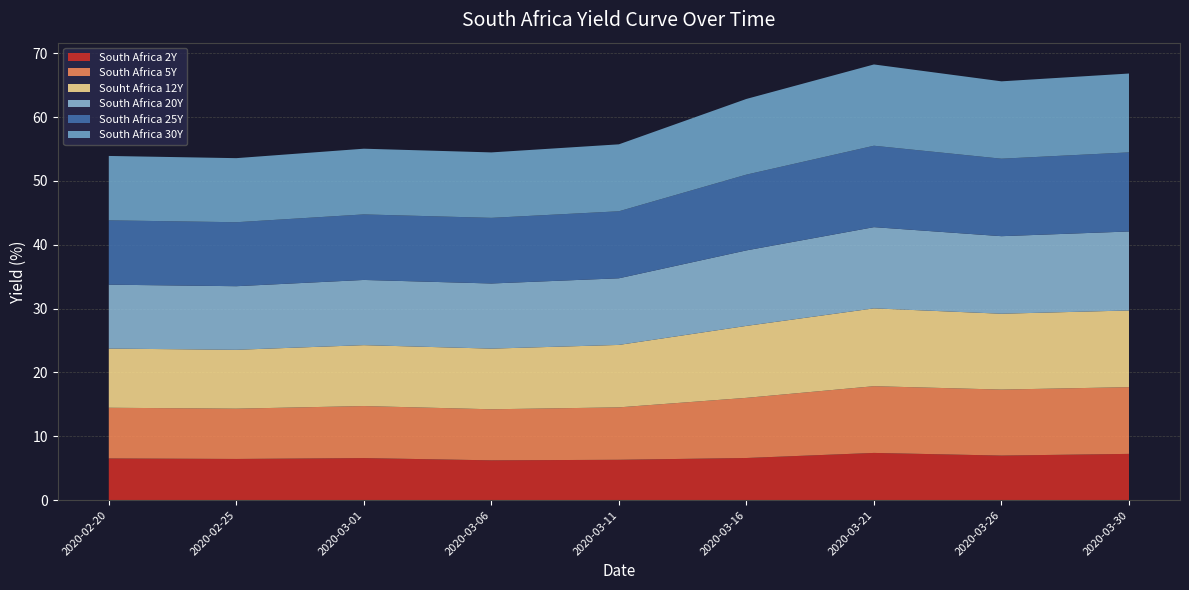

Reading left to right, transcribe all the data shown in this chart.

South Africa 2Y: 2020-02-20=6.5	2020-02-25=6.5	2020-03-01=6.6	2020-03-06=6.2	2020-03-11=6.3	2020-03-16=6.6	2020-03-21=7.4	2020-03-26=7.0	2020-03-30=7.2
South Africa 5Y: 2020-02-20=7.9	2020-02-25=7.9	2020-03-01=8.2	2020-03-06=8.0	2020-03-11=8.2	2020-03-16=9.4	2020-03-21=10.4	2020-03-26=10.3	2020-03-30=10.4
Souht Africa 12Y: 2020-02-20=9.3	2020-02-25=9.2	2020-03-01=9.5	2020-03-06=9.5	2020-03-11=9.8	2020-03-16=11.3	2020-03-21=12.2	2020-03-26=11.9	2020-03-30=12.0
South Africa 20Y: 2020-02-20=10.0	2020-02-25=10.0	2020-03-01=10.2	2020-03-06=10.2	2020-03-11=10.4	2020-03-16=11.8	2020-03-21=12.7	2020-03-26=12.1	2020-03-30=12.4
South Africa 25Y: 2020-02-20=10.1	2020-02-25=10.0	2020-03-01=10.3	2020-03-06=10.3	2020-03-11=10.5	2020-03-16=11.9	2020-03-21=12.8	2020-03-26=12.1	2020-03-30=12.4
South Africa 30Y: 2020-02-20=10.1	2020-02-25=10.0	2020-03-01=10.3	2020-03-06=10.2	2020-03-11=10.5	2020-03-16=11.9	2020-03-21=12.7	2020-03-26=12.1	2020-03-30=12.3